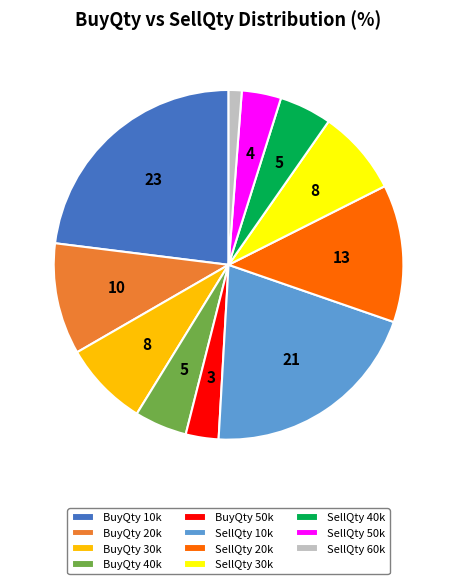

How many segments does this pie chart have?

11